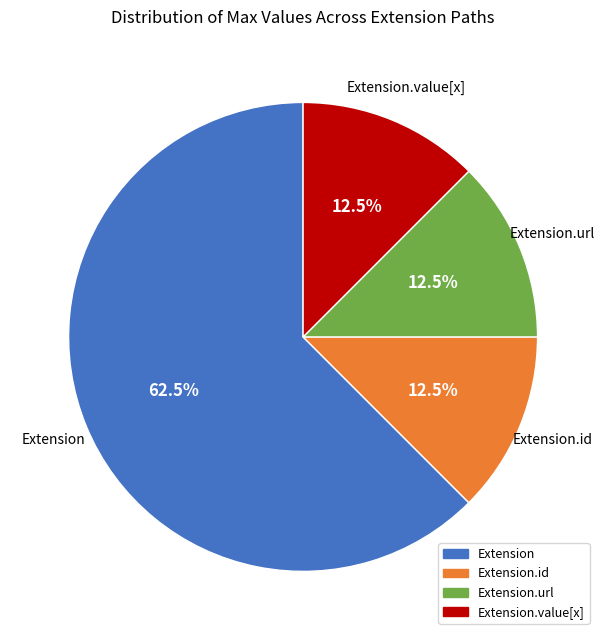

Does any single category account for the majority?

Yes